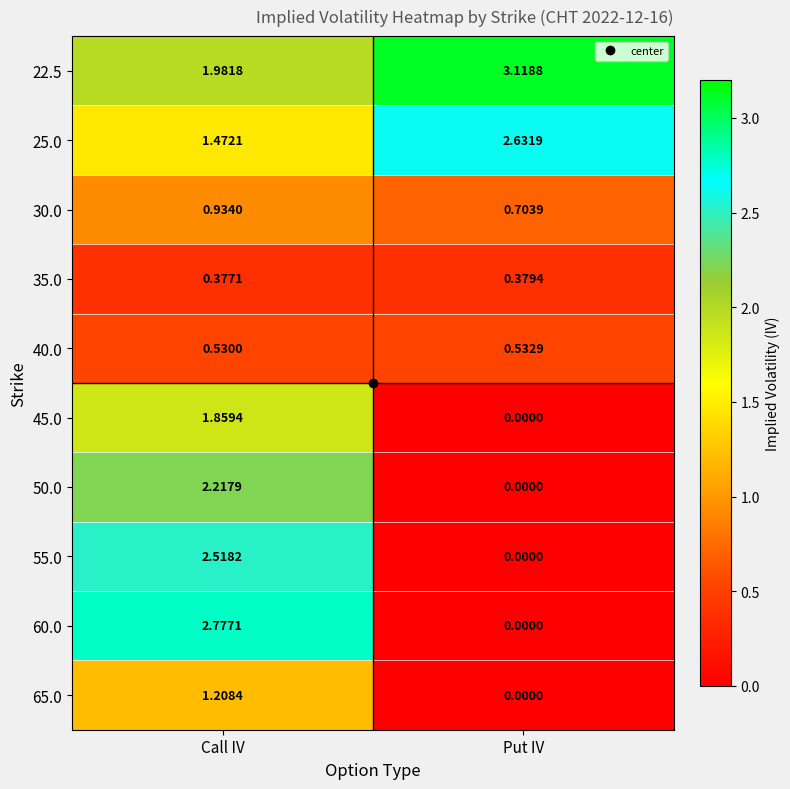

Rank the categories by 30.0 value from lowest to highest.

Put IV, Call IV